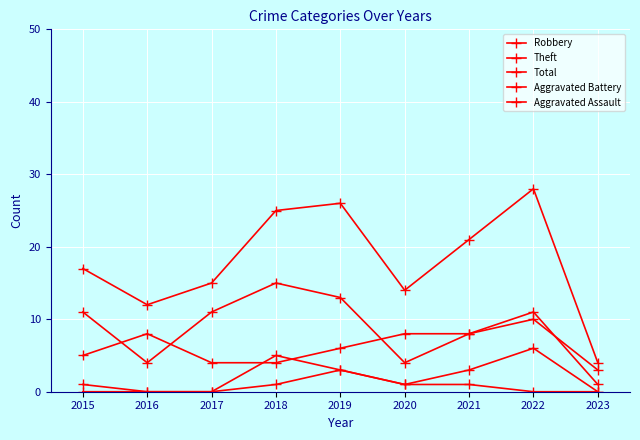

How many lines are shown in the chart?

5